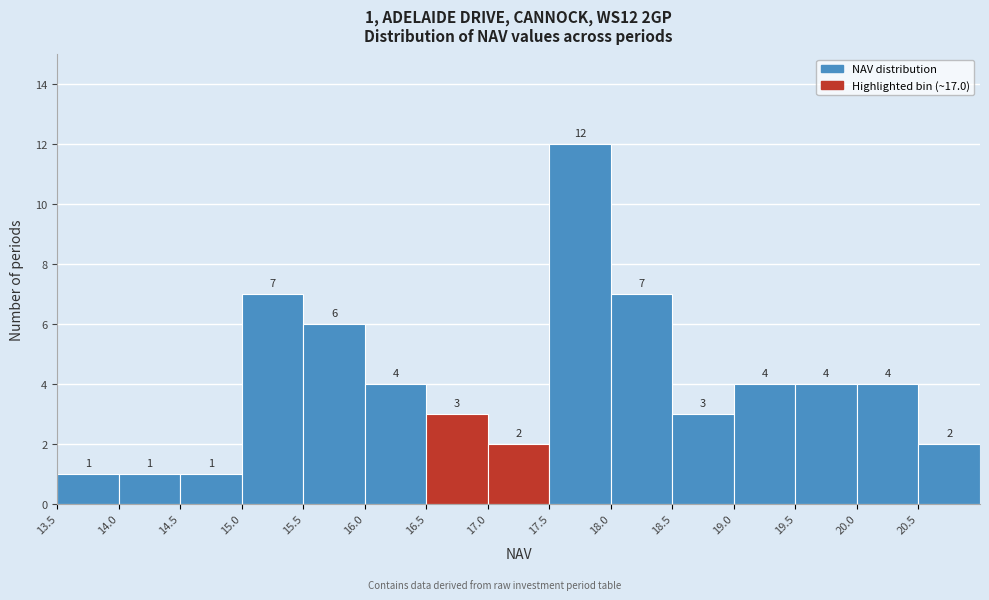

Over which range of the x-axis is the bar tallest?

17.5 to 18.0